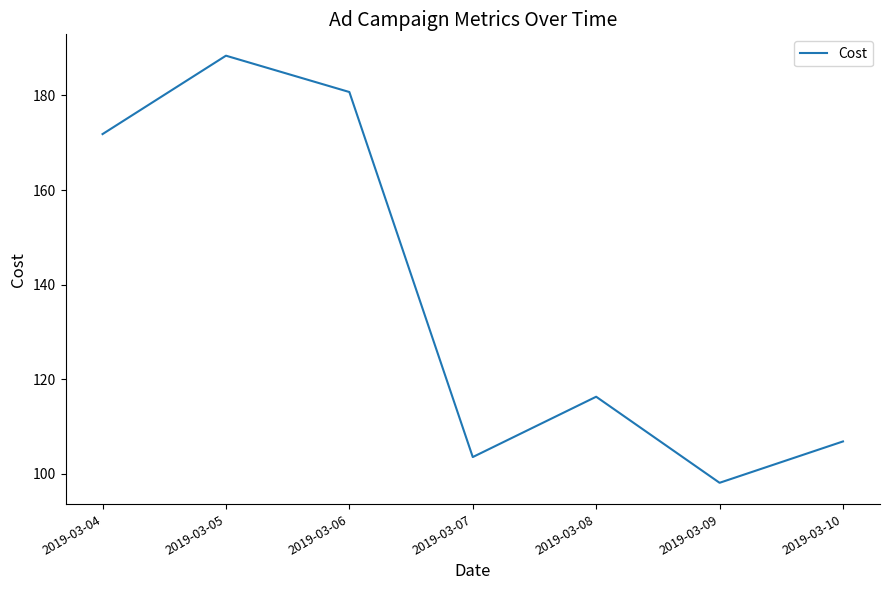

What is the sum of the values at 2019-03-06 and 2019-03-09?

278.8